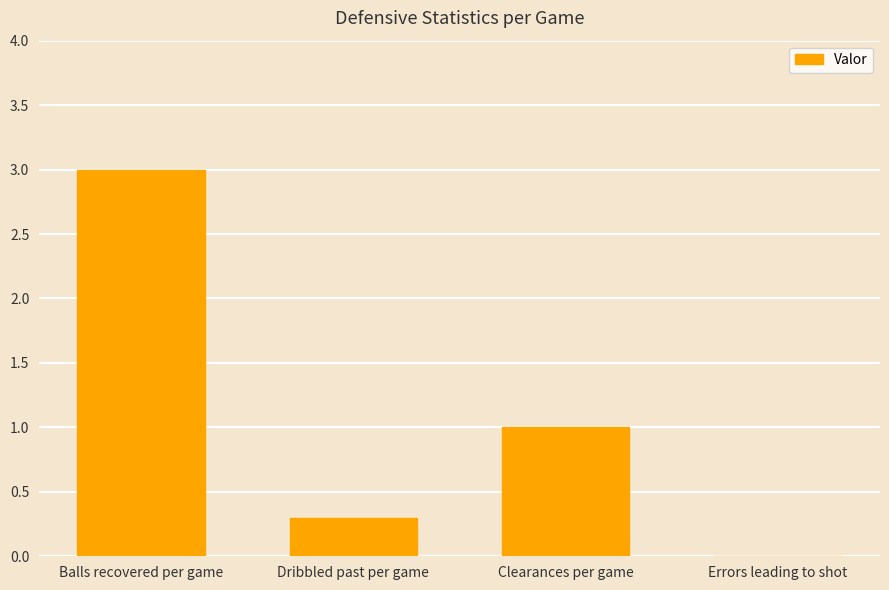

Which has a higher value, Balls recovered per game or Errors leading to shot?

Balls recovered per game